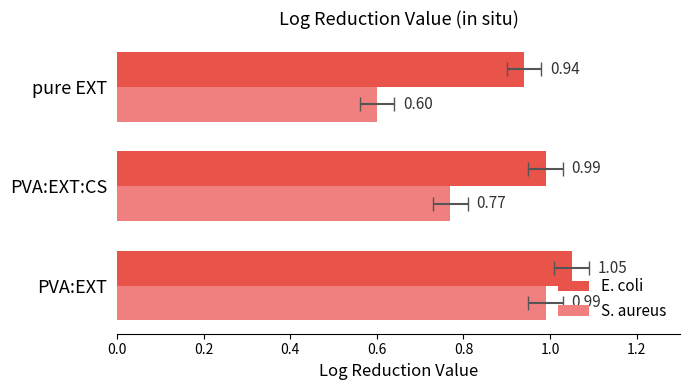

Rank the series by their average value, from highest to lowest.

E. coli, S. aureus